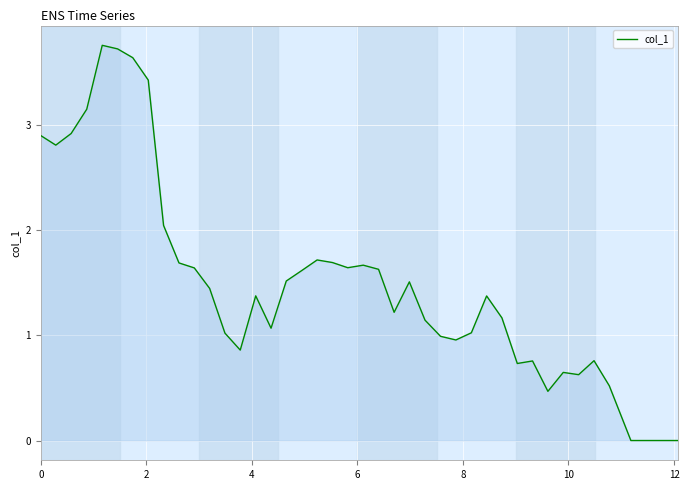

How many lines are shown in the chart?

1